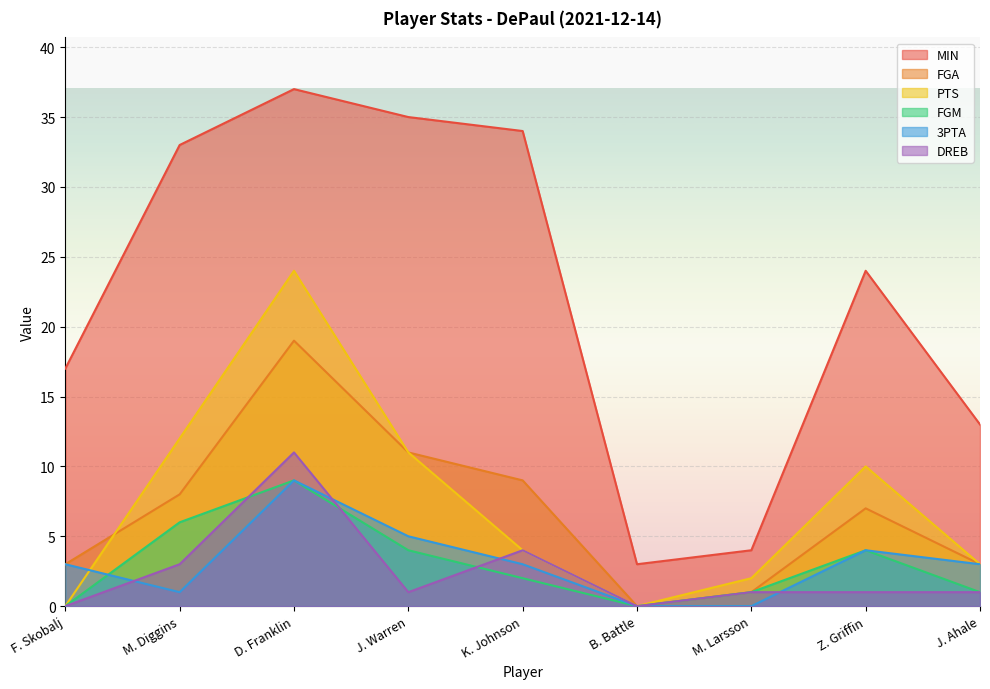

How many values in the MIN series exceed 24?

4